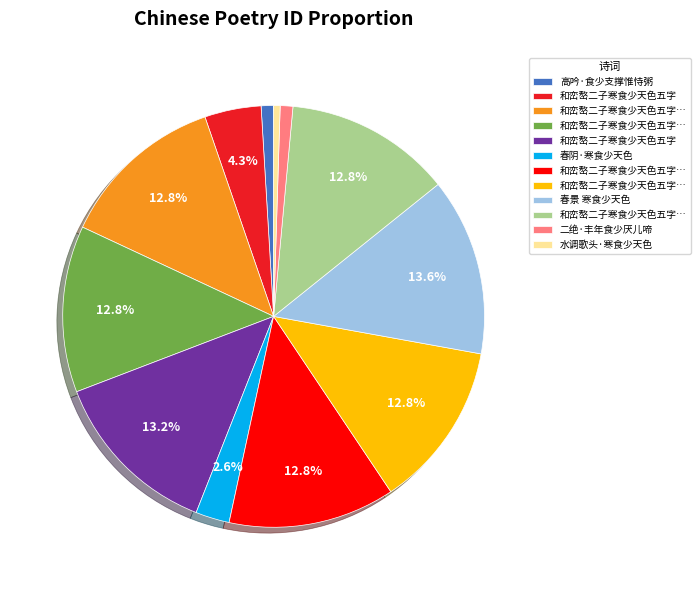

Does any single category account for the majority?

No